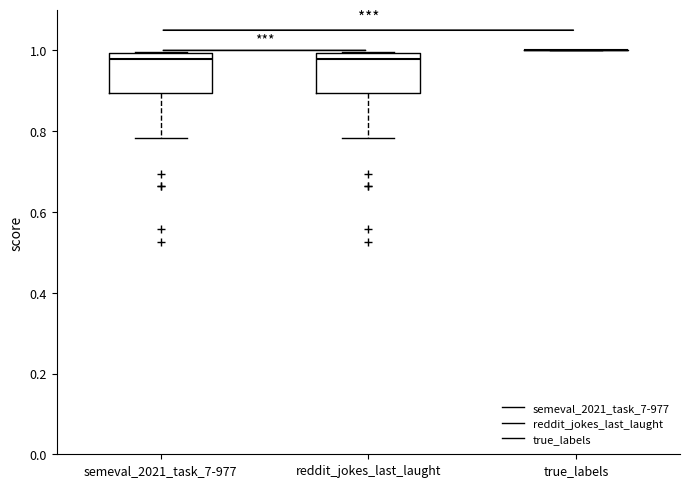

Reading left to right, transcribe this box plot: for each box, give where its median line is, the range the box spans, and where its two whiskers end, as read against the y-axis. The values are not printed on the chart, so give them approximately, as read against the axis.

semeval_2021_task_7-977: median 0.98, box 0.90 to 1.00, whiskers 0.78 to 1.00
reddit_jokes_last_laught: median 0.98, box 0.90 to 1.00, whiskers 0.78 to 1.00
true_labels: box collapsed to a line at 1.00, whiskers 1.00 to 1.00